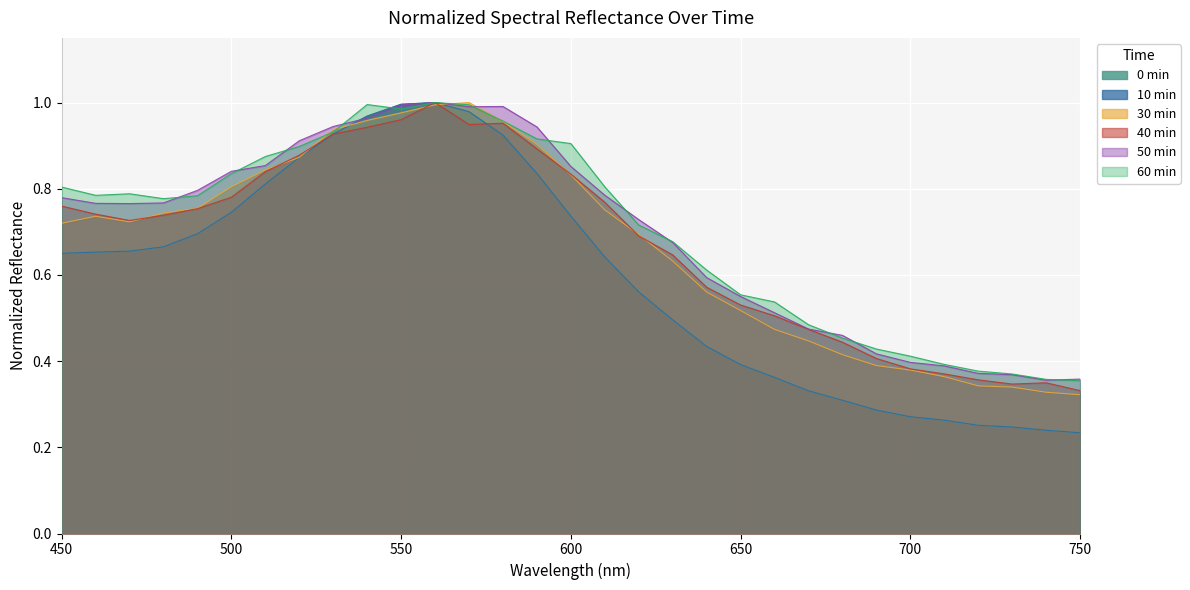

At how many categories does at least one series exceed 0?

31